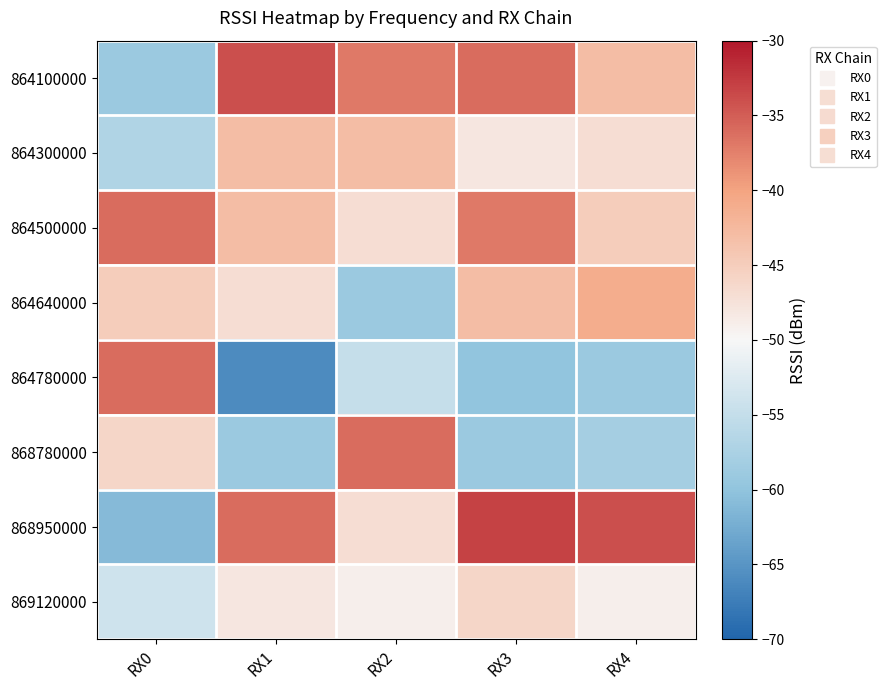

Which series has the largest range (max minus min)?

864780000